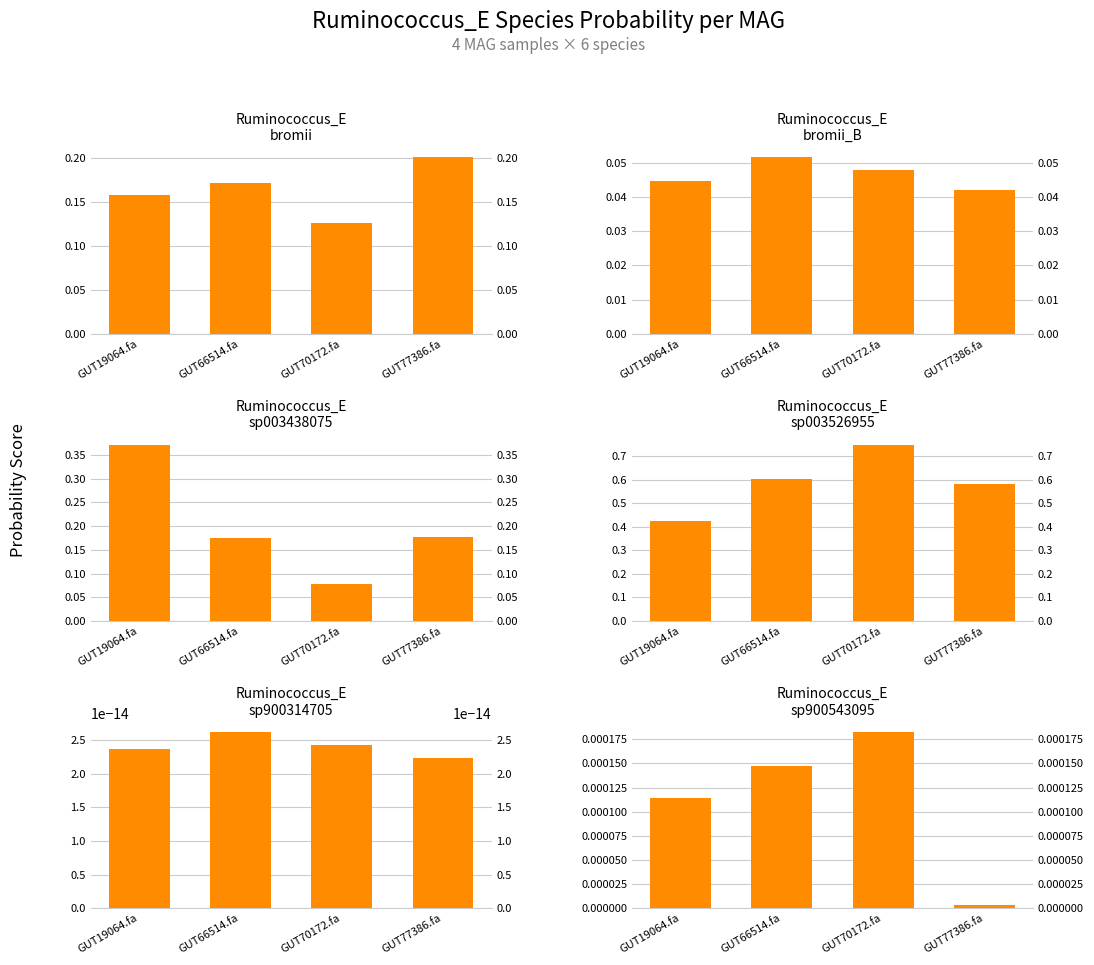

What is the minimum value for s__Ruminococcus_E bromii?

0.1